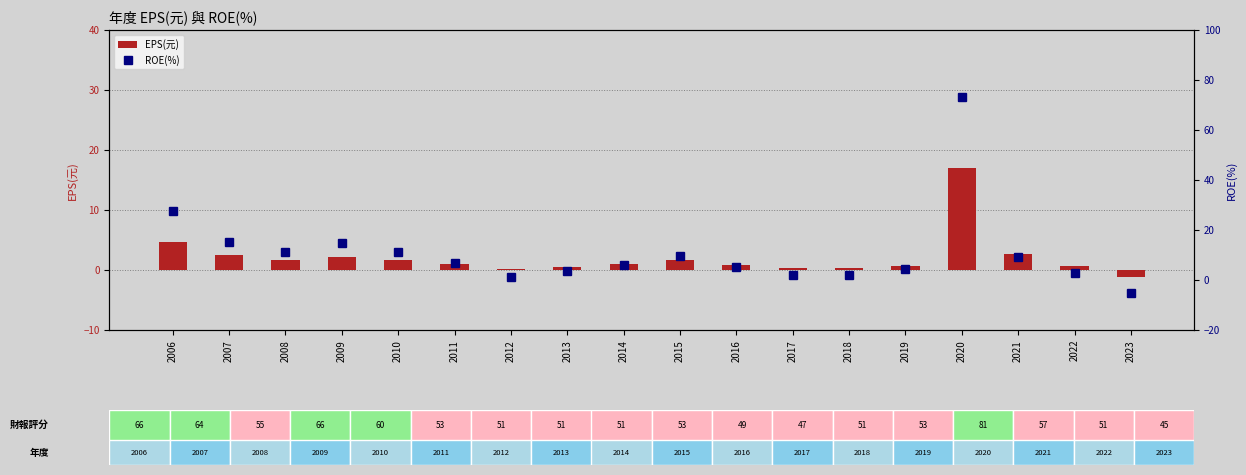

Is the value of EPS(元) at 2020 greater than the value of ROE(%) at 2011?

Yes